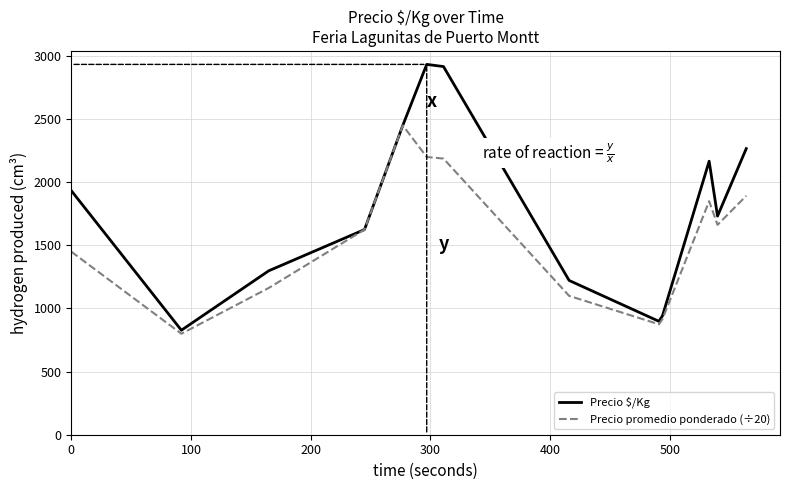

Which series has the largest range (max minus min)?

Precio $/Kg